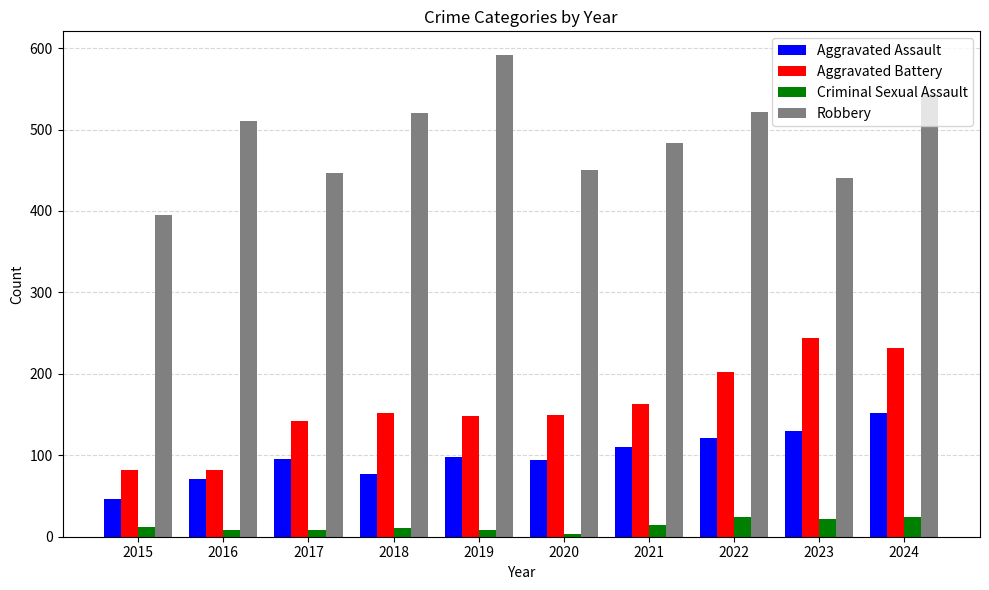

The Robbery series shows 521 at 2022. True or false?

True